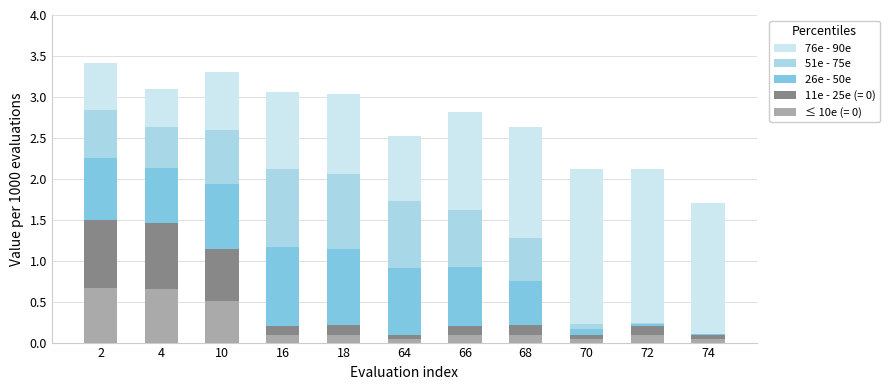

What is the total value across all series at 66?

2.8